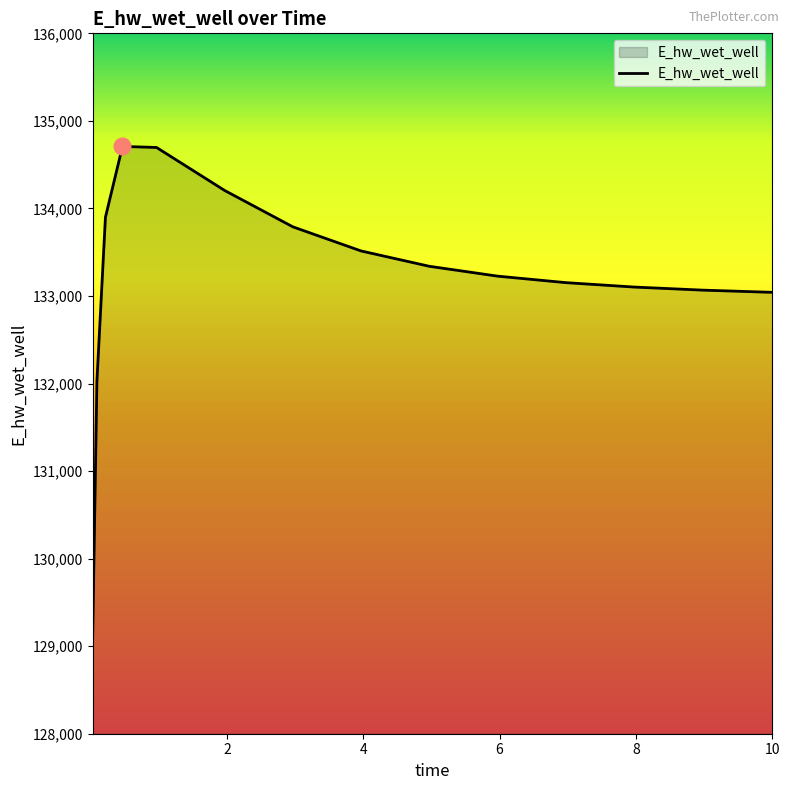

What is the maximum value shown in the chart?

134708.3